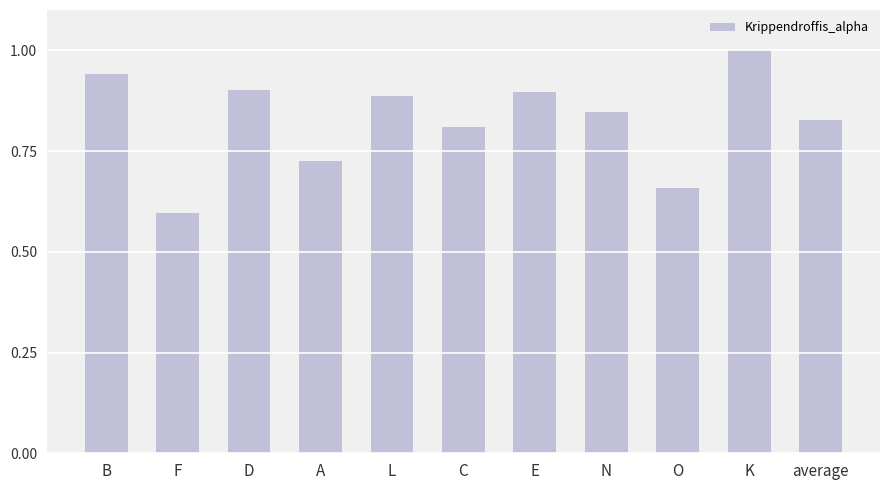

Where is the data nearest to the value 0?

F